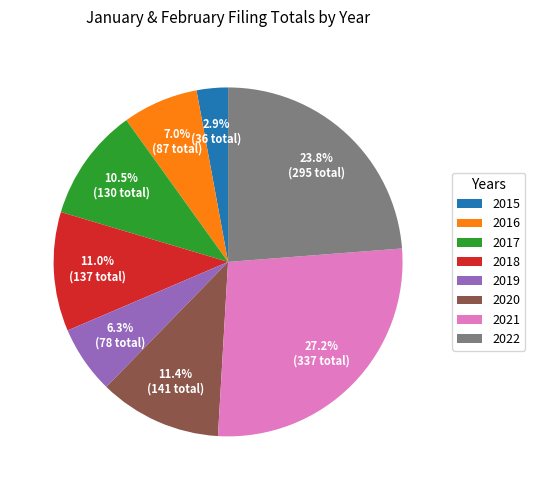

Which slice is the smallest?

2015